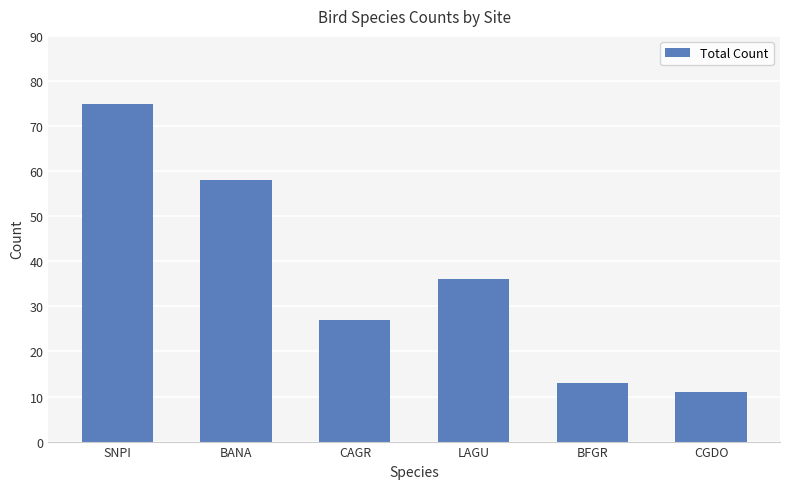

What is the label of the 5th bar from the left?

BFGR